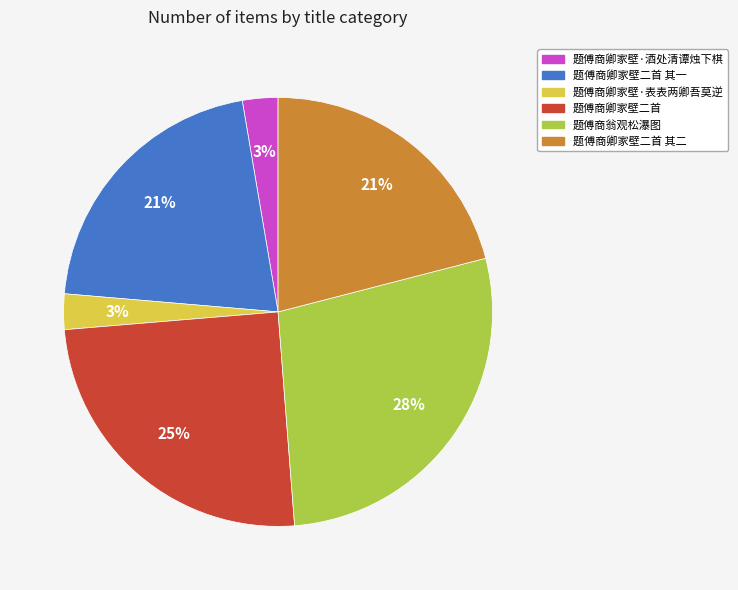

Does 题傅商翁观松瀑图 represent more than half of the total?

No